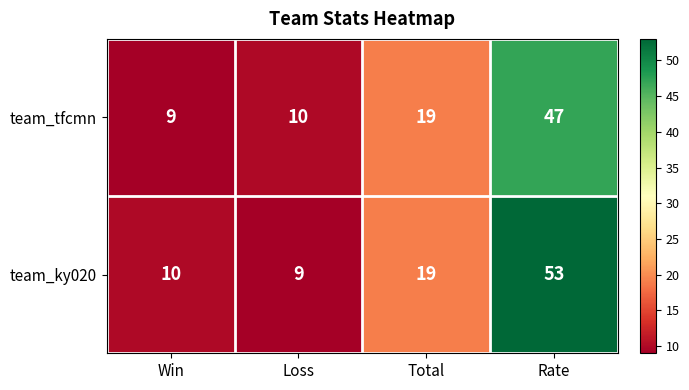

True or false: team_tfcmn has a value of 47 at Rate.

True